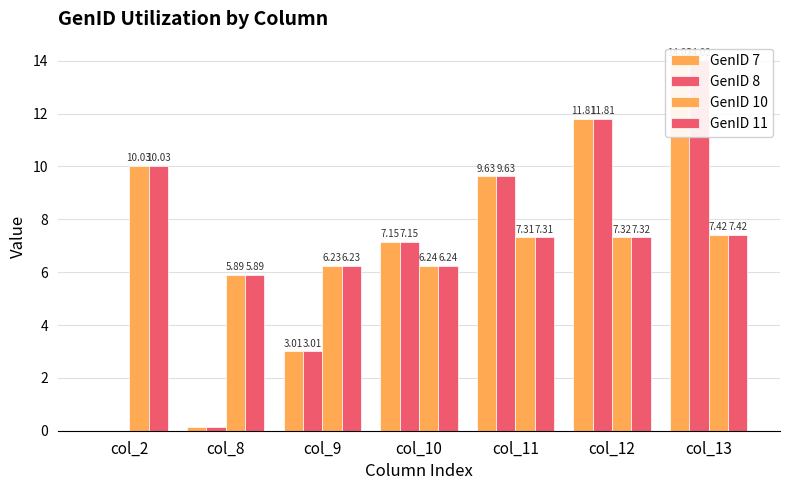

Reading right to left, what are all the values shown in this chart?

GenID 7: 14.0	11.8	9.6	7.2	3.0	0.2	0.0
GenID 8: 14.0	11.8	9.6	7.2	3.0	0.2	0.0
GenID 10: 7.4	7.3	7.3	6.2	6.2	5.9	10.0
GenID 11: 7.4	7.3	7.3	6.2	6.2	5.9	10.0